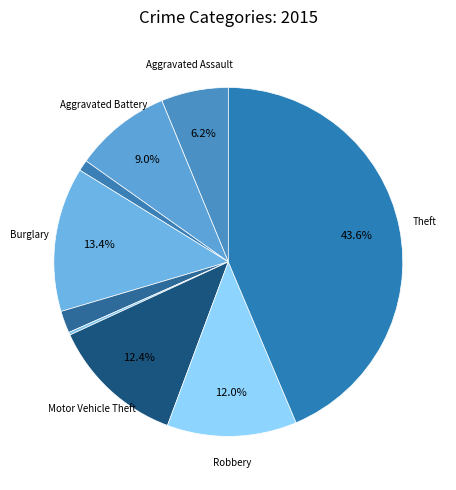

What is the largest slice in the pie chart?

Theft